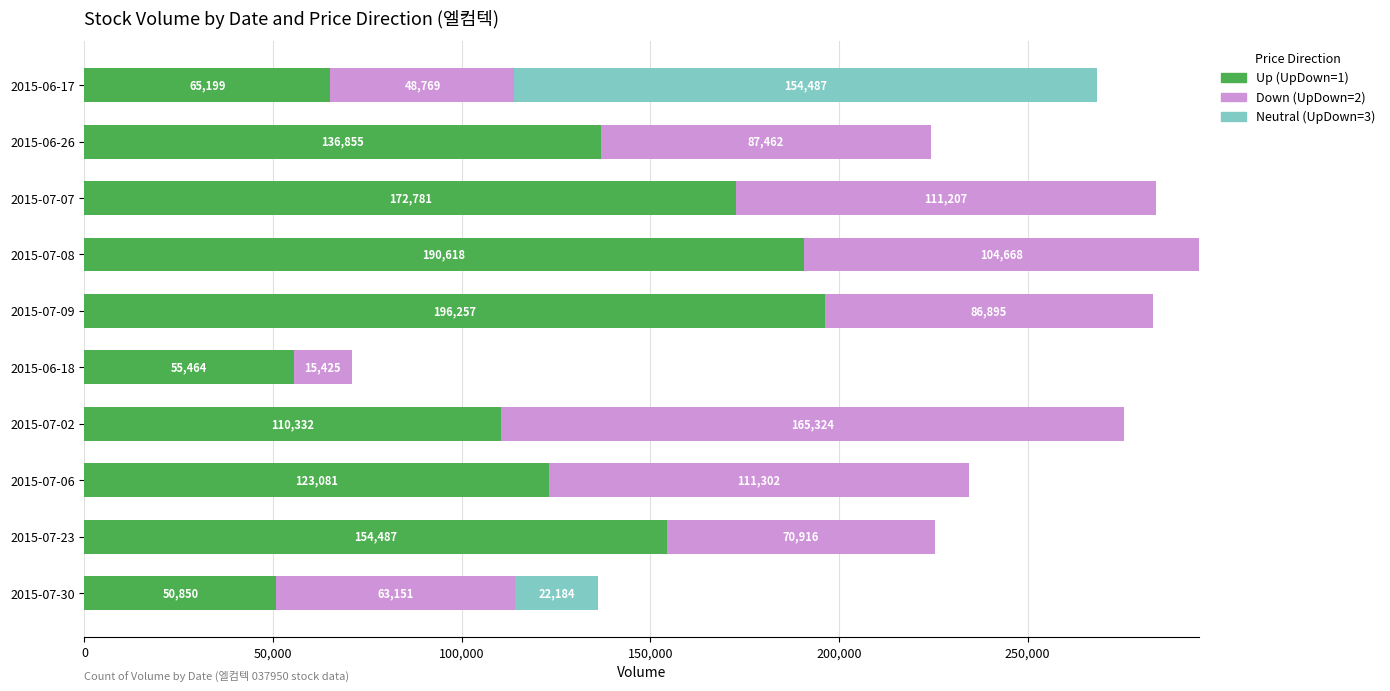

At which category is the sum across all series the highest?

2015-07-08